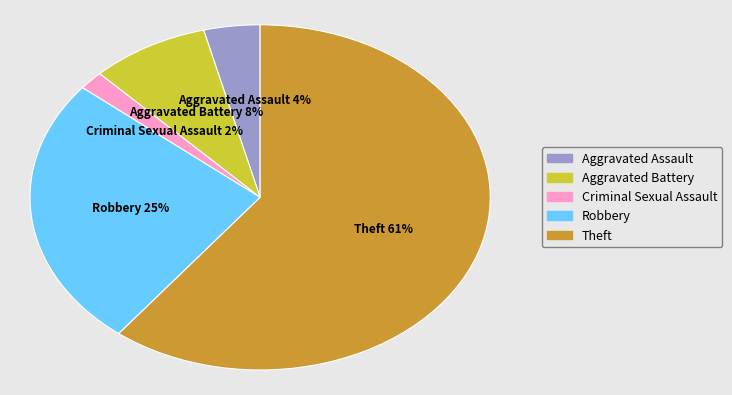

How many segments does this pie chart have?

5